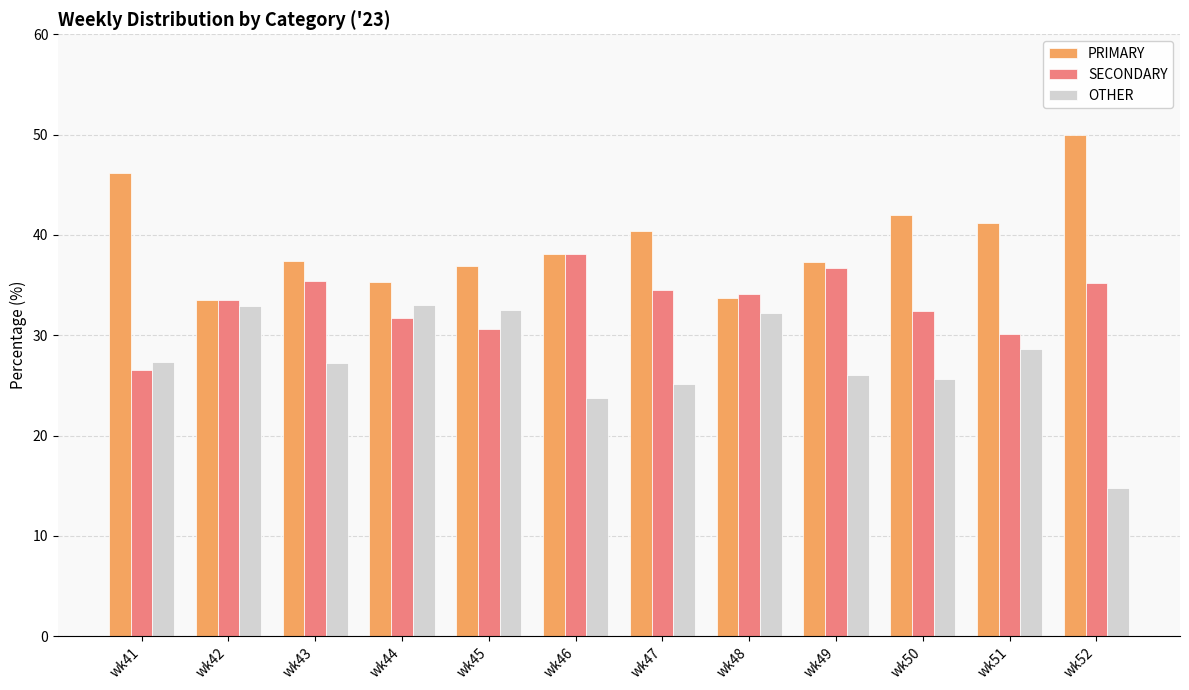

List the series in order of their overall mean, highest first.

PRIMARY, SECONDARY, OTHER